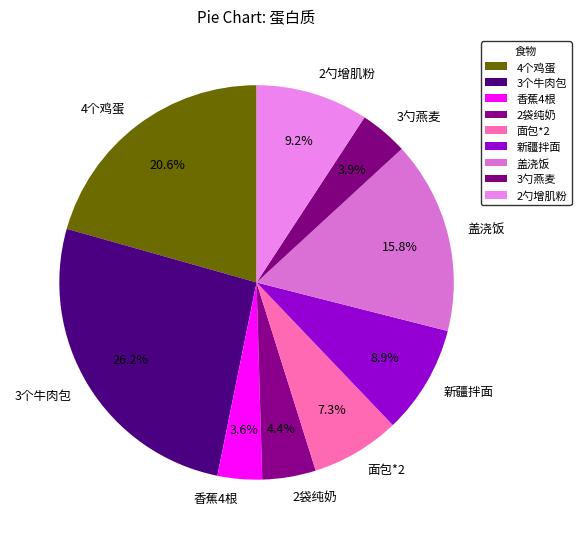

Approximately how many times larger is the value at 2袋纯奶 compared to 2勺增肌粉?

0.5